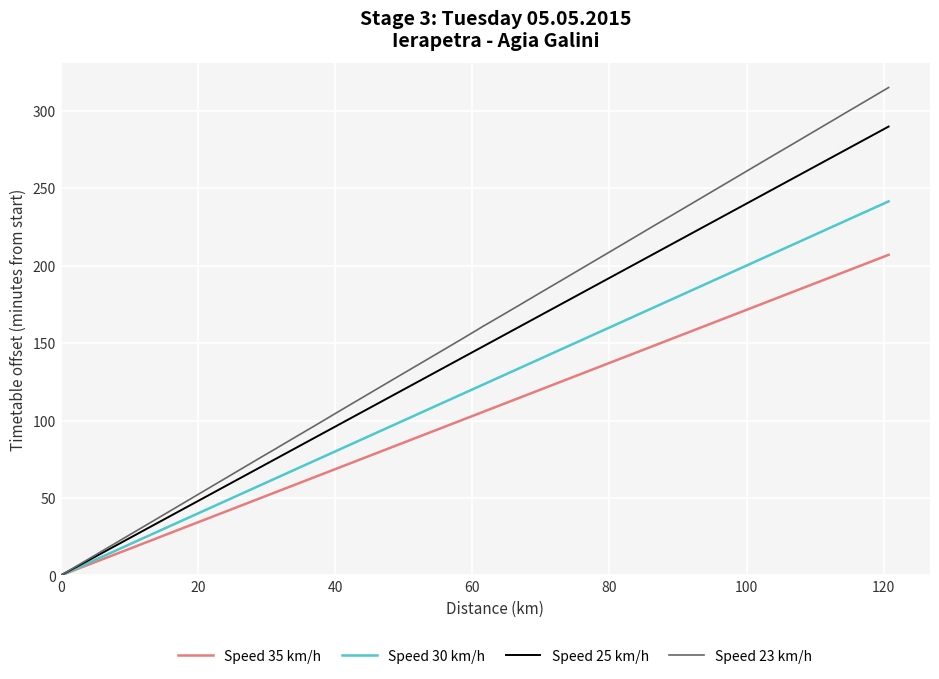

List the series in order of their peak value, highest first.

Speed 23 km/h, Speed 25 km/h, Speed 30 km/h, Speed 35 km/h